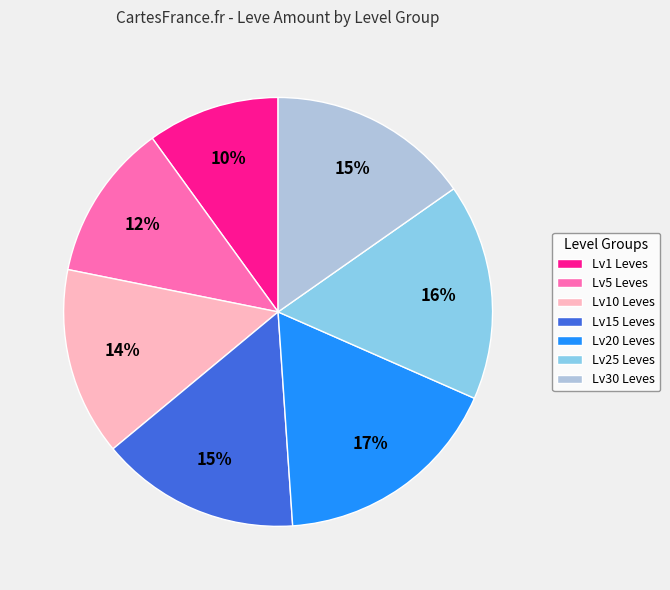

What is the ratio of the value at Lv30 Leves to the value at Lv15 Leves?

1.0